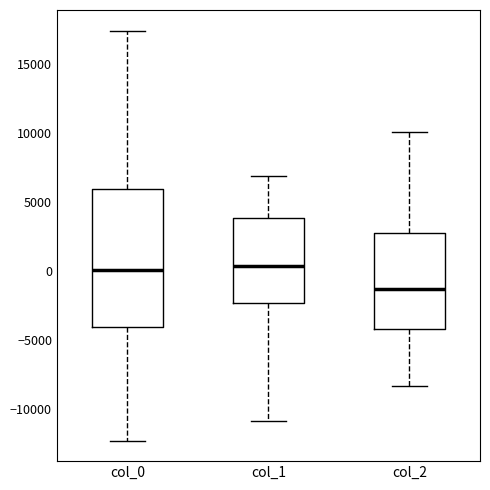

Reading left to right, transcribe this box plot: for each box, give where its median line is, the range the box spans, and where its two whiskers end, as read against the y-axis. The values are not printed on the chart, so give them approximately, as read against the axis.

col_0: median 0, box -4000 to 6000, whiskers -12500 to 17500
col_1: median 500, box -2500 to 4000, whiskers -11000 to 7000
col_2: median -1000, box -4000 to 3000, whiskers -8500 to 10000